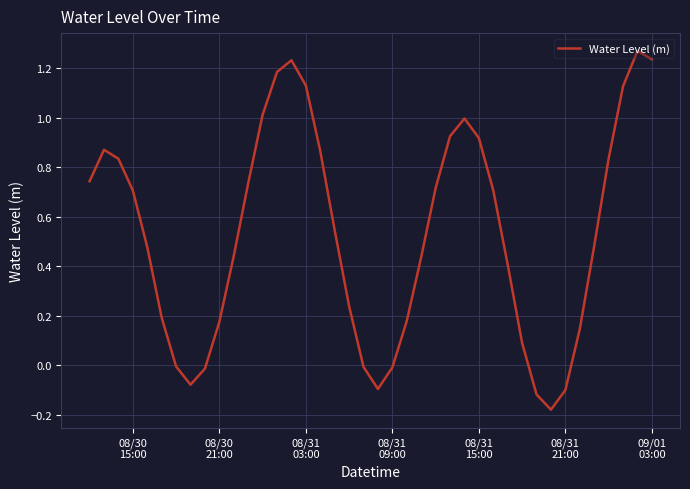

What is the difference between the maximum and minimum values?

1.4